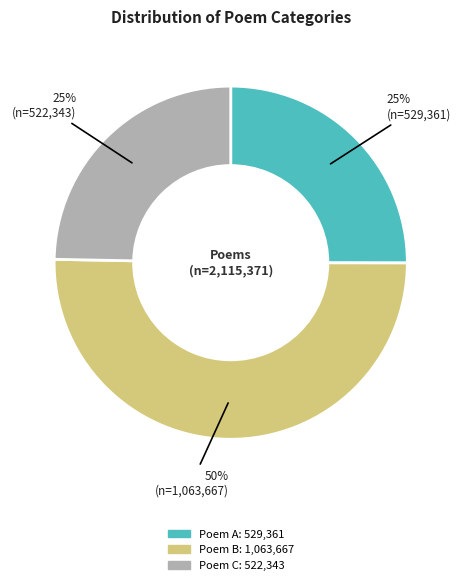

To the nearest percent, what is the average slice percentage?

33%